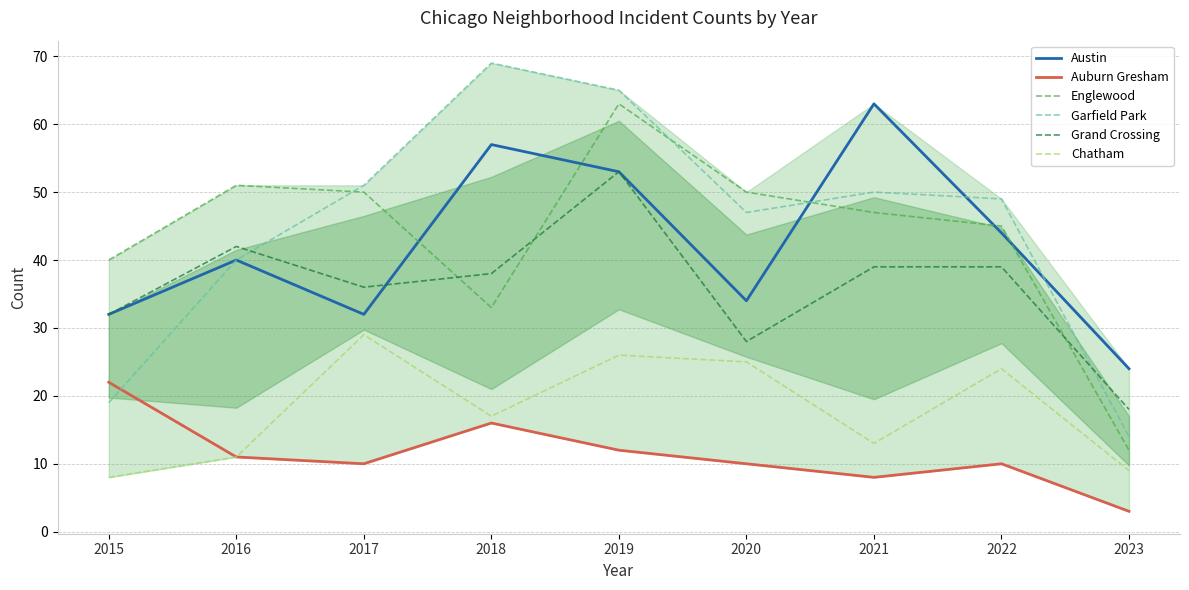

Reading left to right, what are all the values shown in this chart?

Austin: 2015=32	2016=40	2017=32	2018=57	2019=53	2020=34	2021=63	2022=44	2023=24
Auburn Gresham: 2015=22	2016=11	2017=10	2018=16	2019=12	2020=10	2021=8	2022=10	2023=3
Englewood: 2015=40	2016=51	2017=50	2018=33	2019=63	2020=50	2021=47	2022=45	2023=12
Garfield Park: 2015=19	2016=40	2017=51	2018=69	2019=65	2020=47	2021=50	2022=49	2023=14
Grand Crossing: 2015=32	2016=42	2017=36	2018=38	2019=53	2020=28	2021=39	2022=39	2023=18
Chatham: 2015=8	2016=11	2017=29	2018=17	2019=26	2020=25	2021=13	2022=24	2023=9